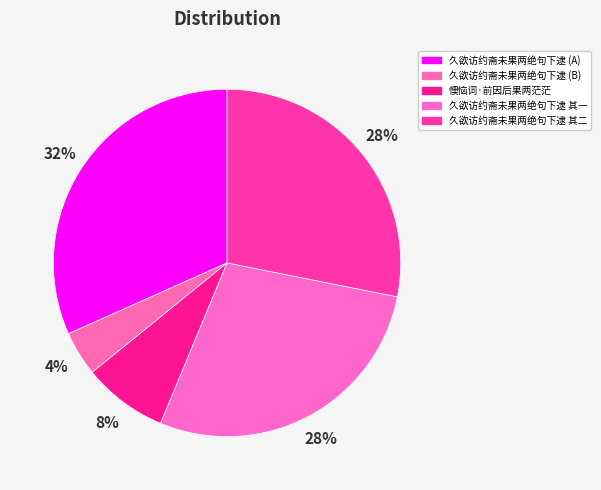

Is there a majority slice in this chart?

No